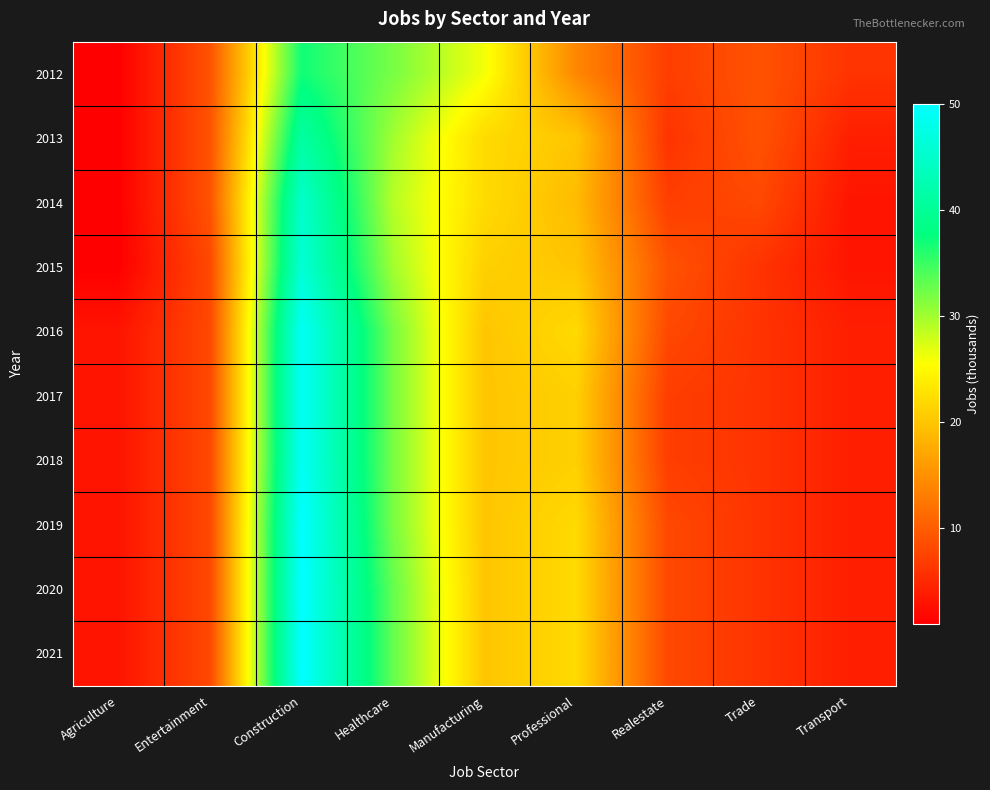

At Transport, list the series in order from smallest to largest.

2014, 2015, 2013, 2016, 2017, 2018, 2019, 2020, 2021, 2012